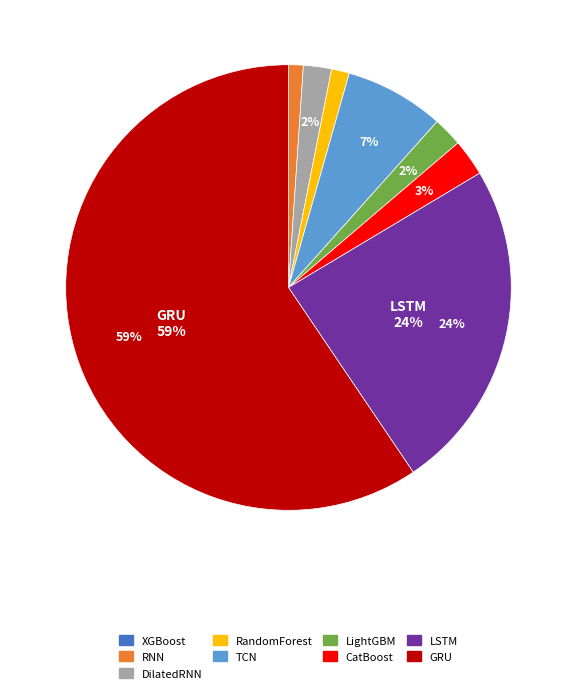

To the nearest percent, what is the average slice percentage?

11%